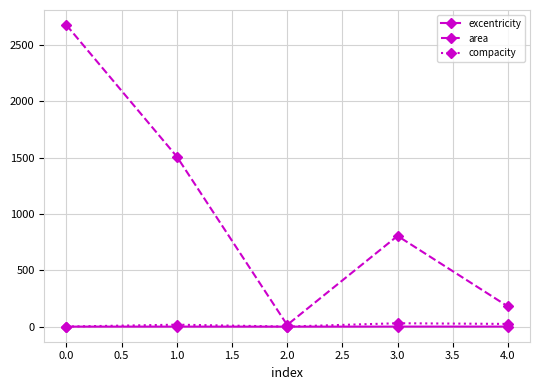

What is the difference between the maximum and minimum values in the compacity series?

29.3